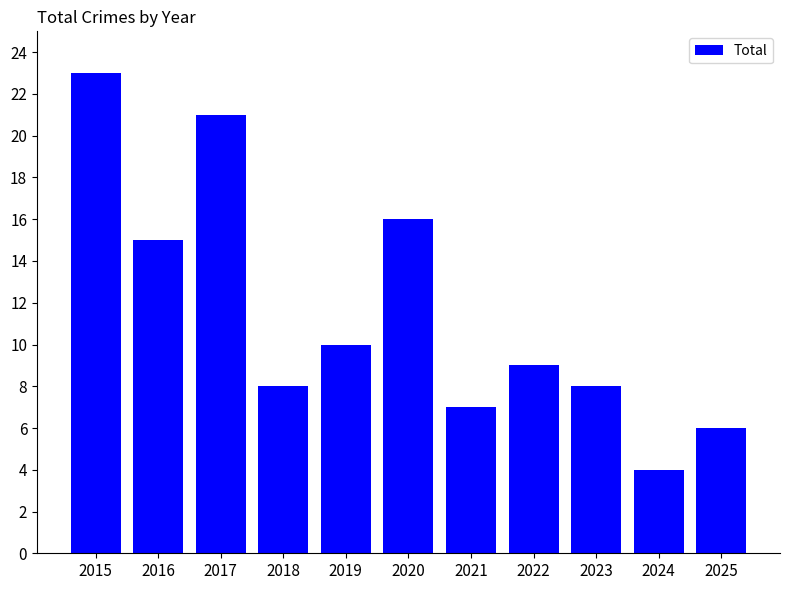

Reading right to left, list all the values displayed in this chart.

6	4	8	9	7	16	10	8	21	15	23